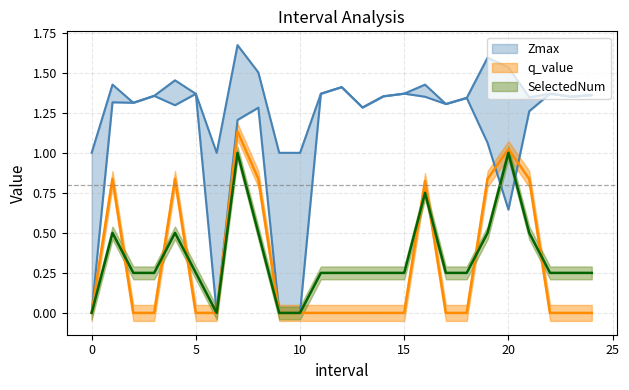

What is the label of the 16th point from the left?

15.0